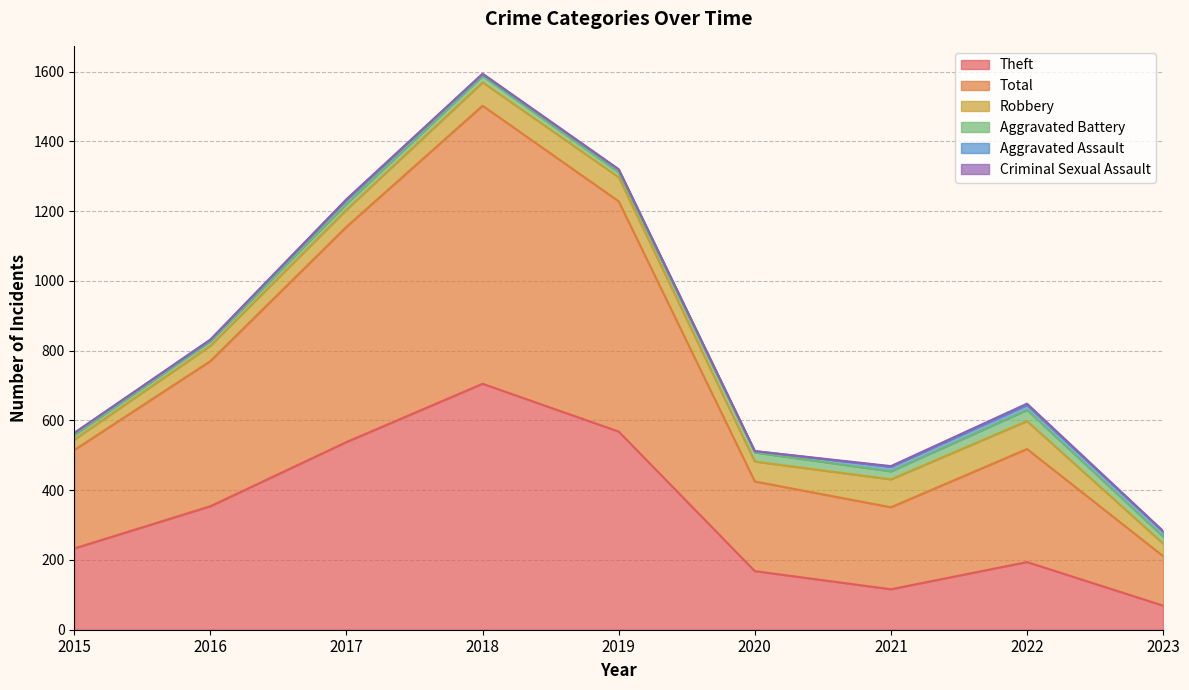

Between 2018 and 2019, which is larger?

2018